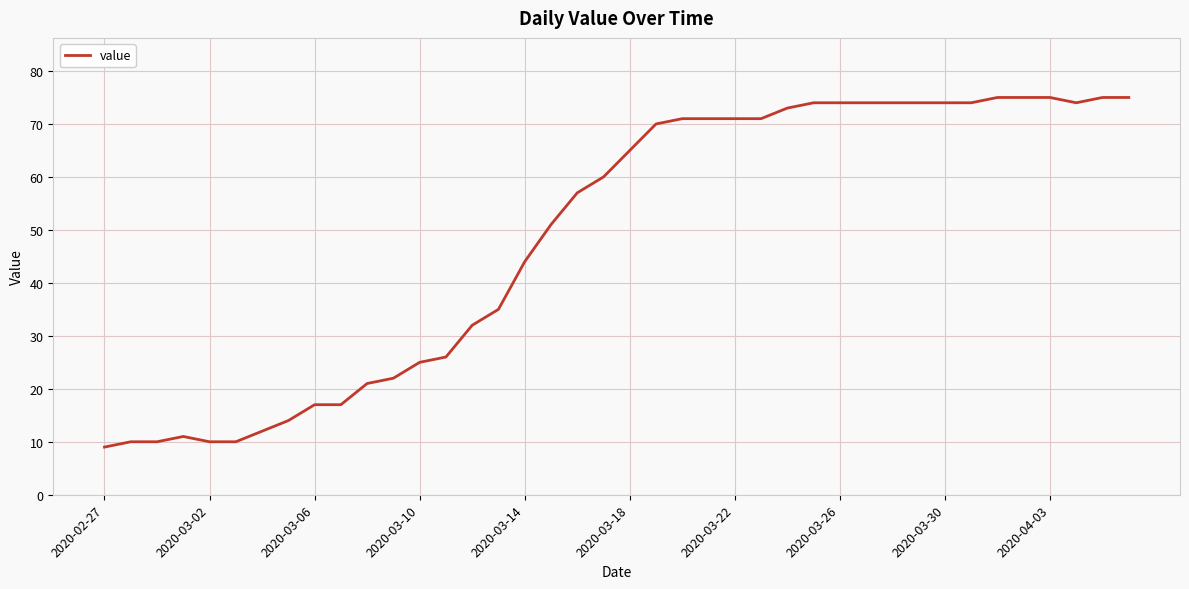

What is the difference between the maximum and minimum values?

66